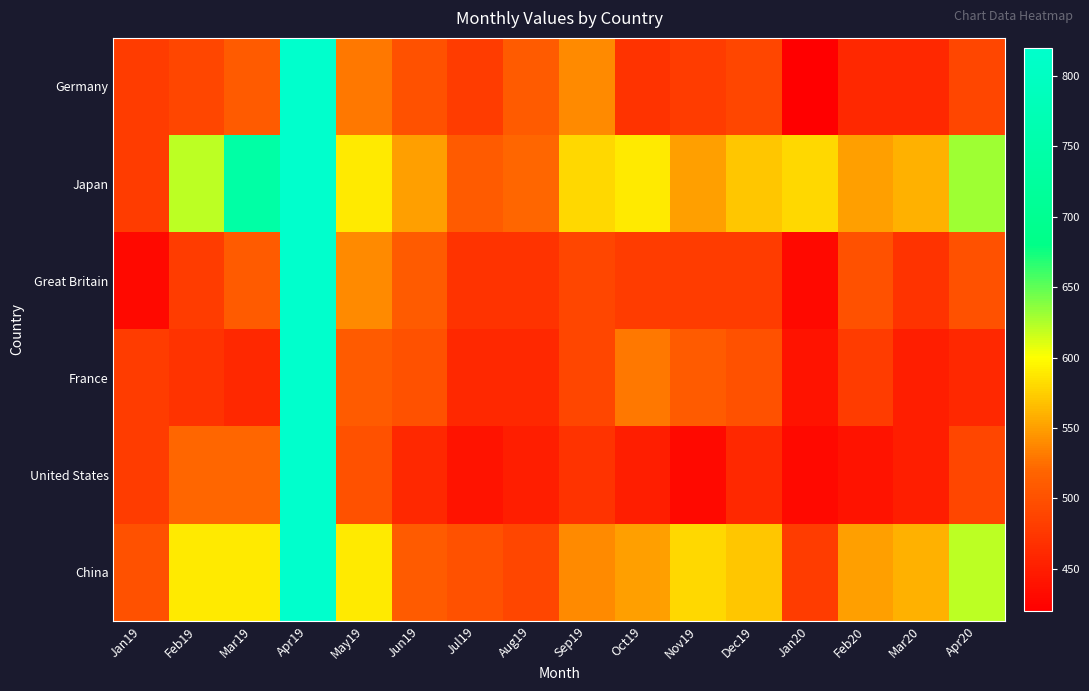

What is the smallest value displayed?

420